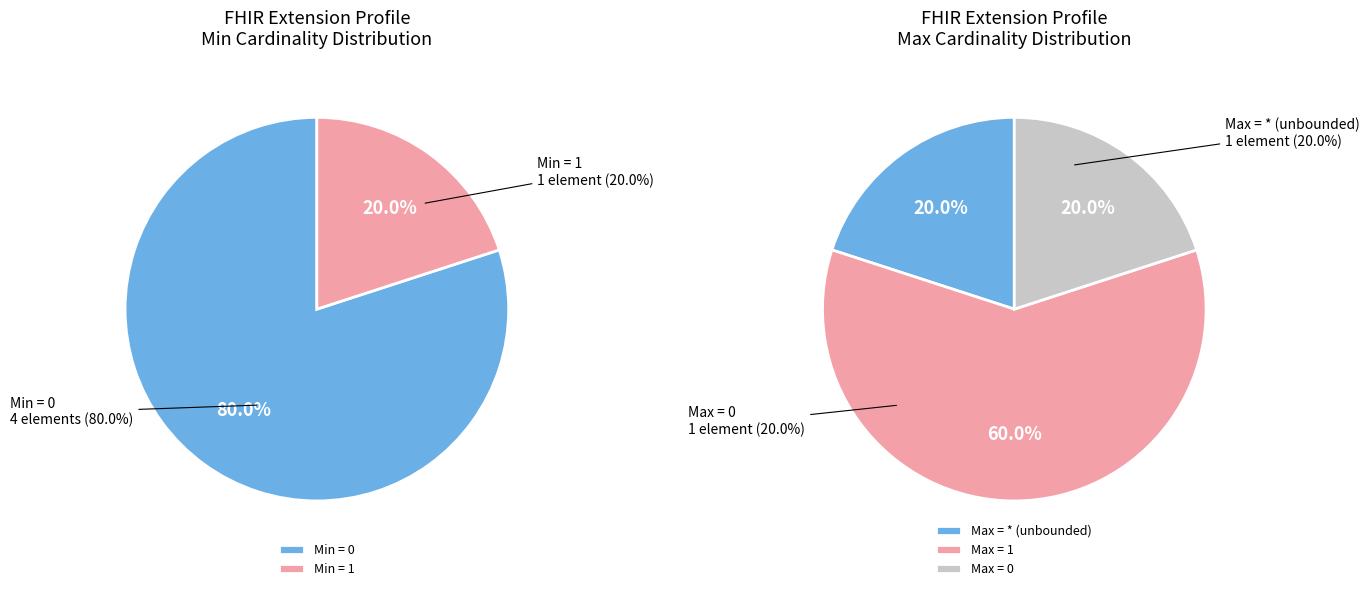

How many slices are in this pie chart?

5